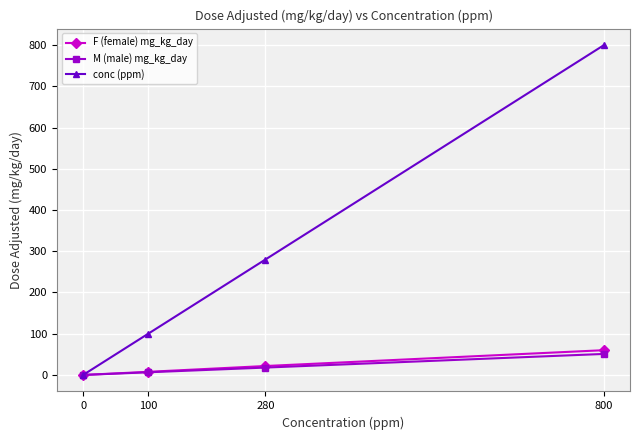

Reading left to right, list all the values displayed in this chart.

F (female) mg_kg_day: 0.0	7.6	21.7	60.1
M (male) mg_kg_day: 0.0	6.5	17.9	51.0
conc (ppm): 0.0	100.0	280.0	800.0